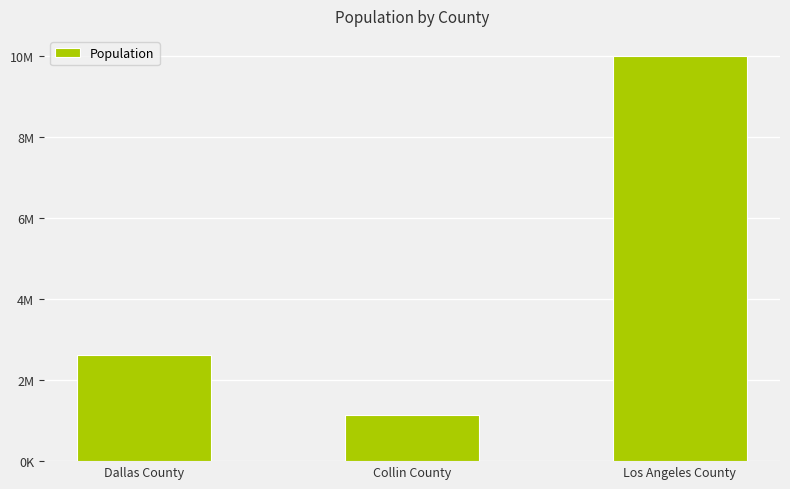

The value at Los Angeles County is 4595588. True or false?

False